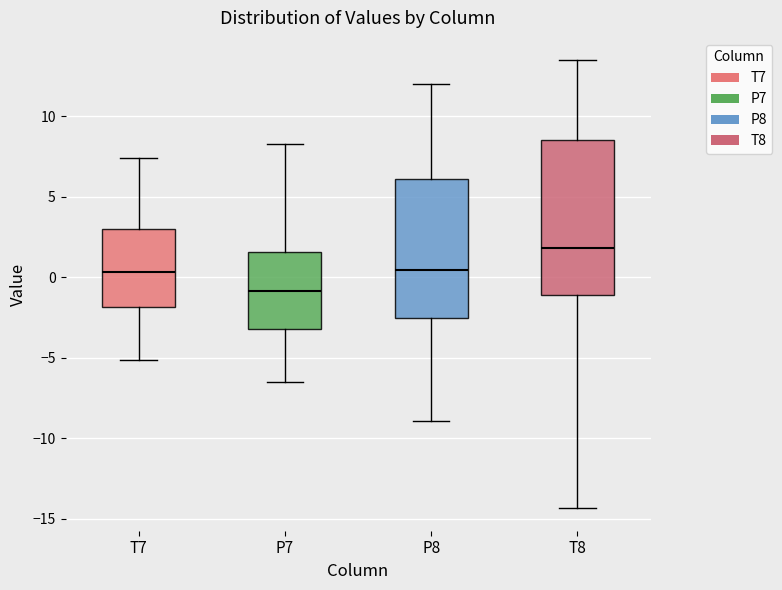

Where does the median line of the box for T8 sit on the y-axis? The values are not printed on the chart, so give them approximately, as read against the axis.

2.0